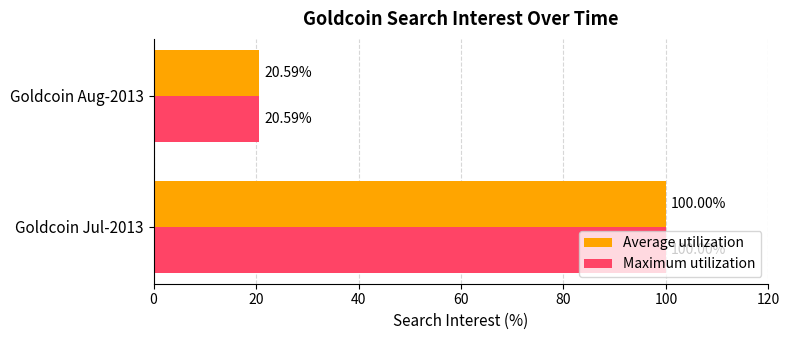

What is the total value across all series at Goldcoin Jul-2013?

200.0